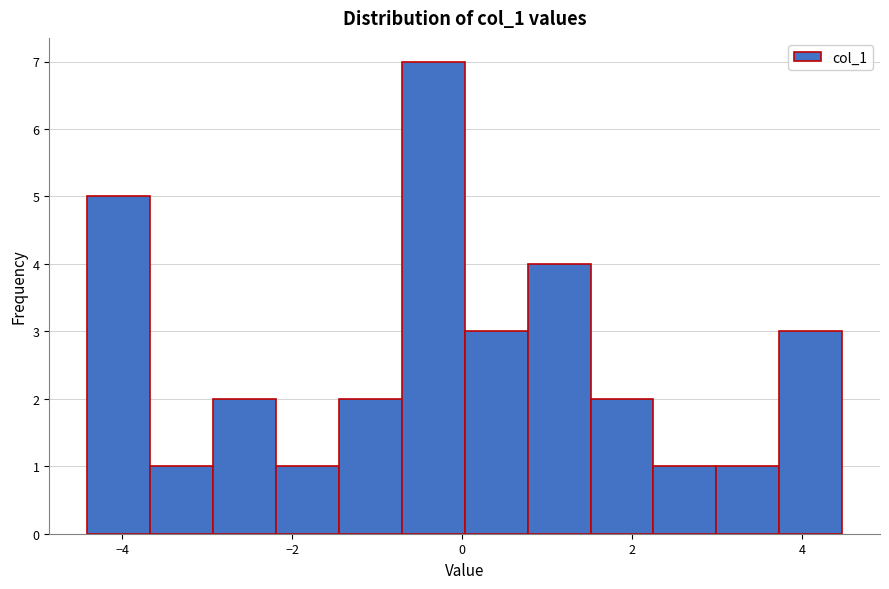

Read against the x-axis, roughly where is the centre of the tallest bar?

-0.4